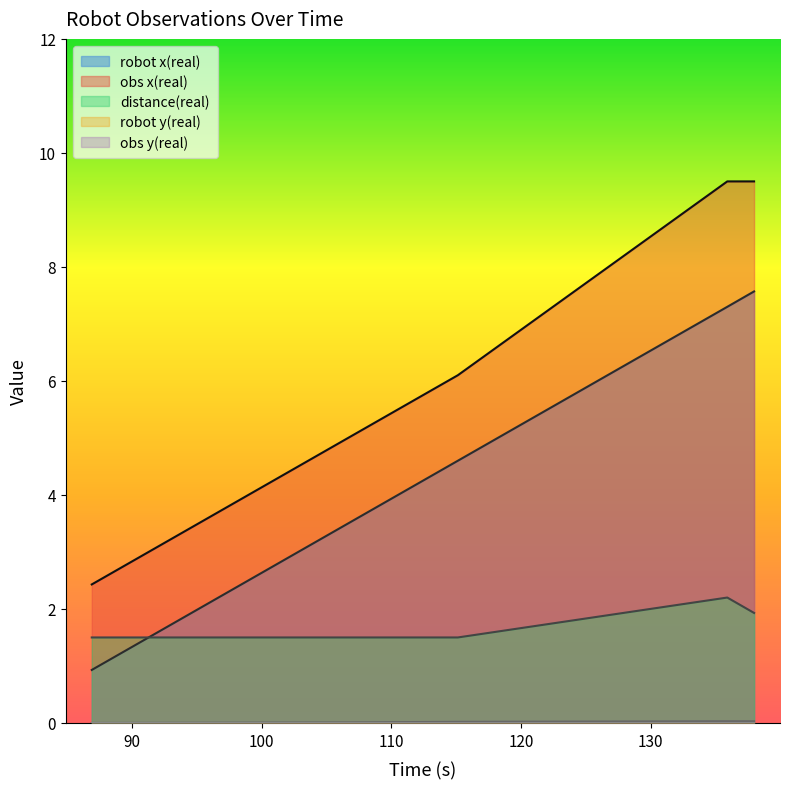

What position from the right is 106.895?

4